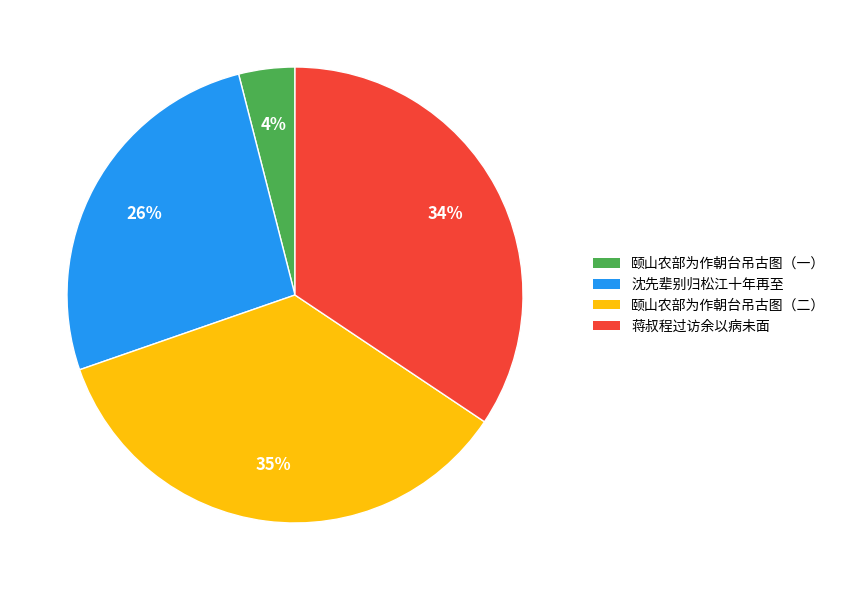

Does any single category account for the majority?

No